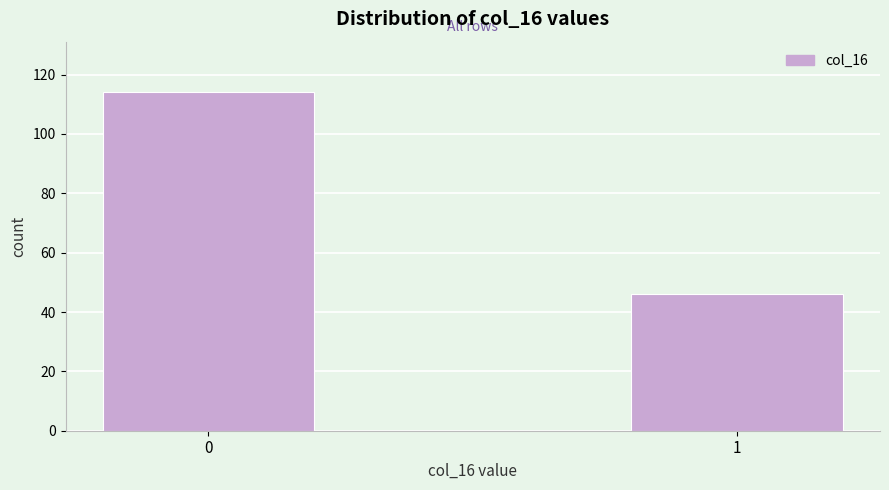

Reading left to right, transcribe all the data shown in this chart.

0=114	1=46